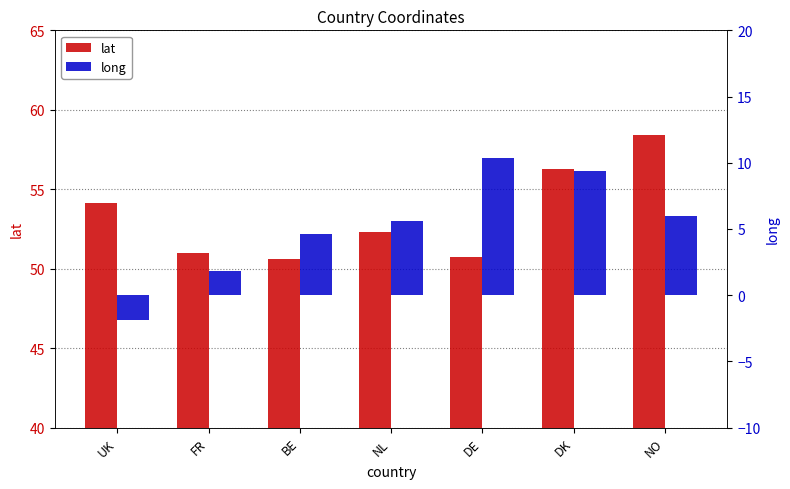

The value of long at BE is 2.5. True or false?

False